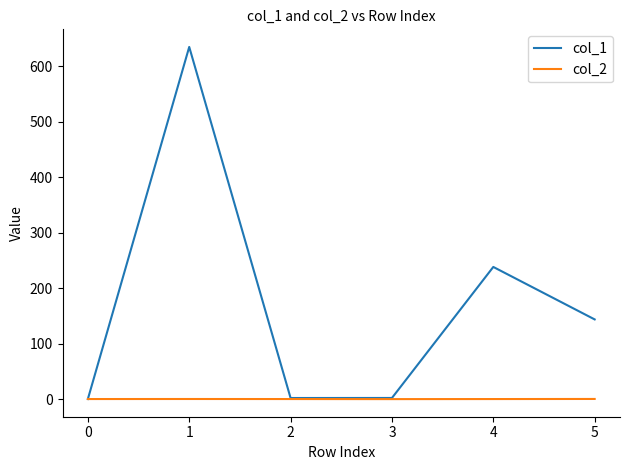

What is the difference between the highest and lowest values at 1?

635.1